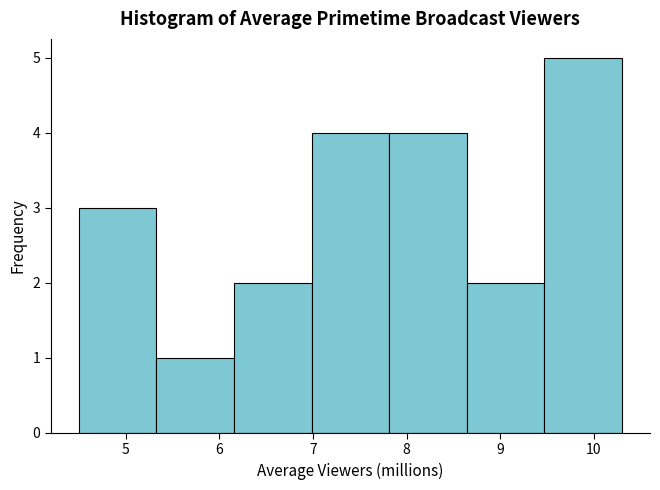

Reading left to right, list every bar in this chart as the range it spans on the x-axis followed by its height. Neither the bar edges nor the heights are printed on the chart, so give them approximately, as read against the axes.

4.5 to 5.3: 3
5.3 to 6.2: 1
6.2 to 7.0: 2
7.0 to 7.8: 4
7.8 to 8.6: 4
8.6 to 9.5: 2
9.5 to 10.3: 5